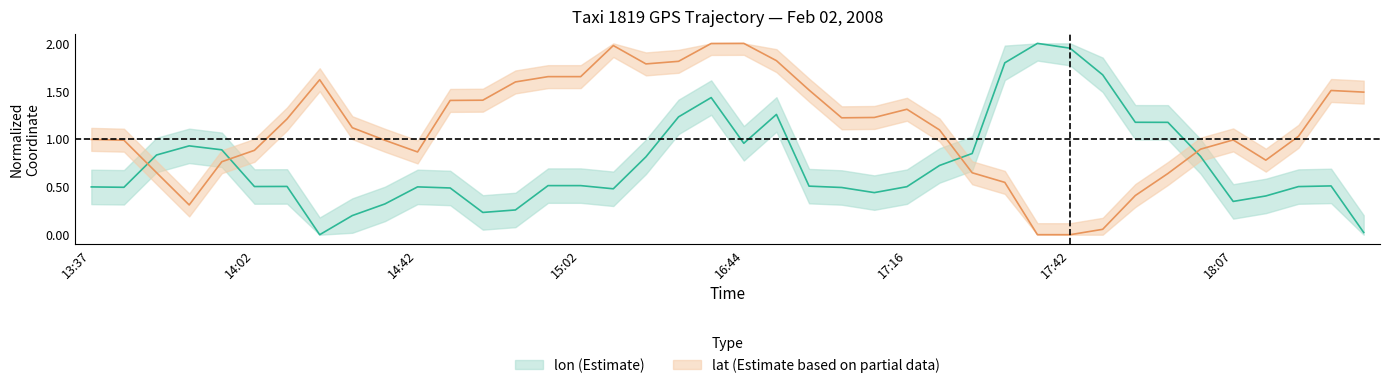

Is the value of lat at 16:51 greater than the value of lon at 14:02?

Yes